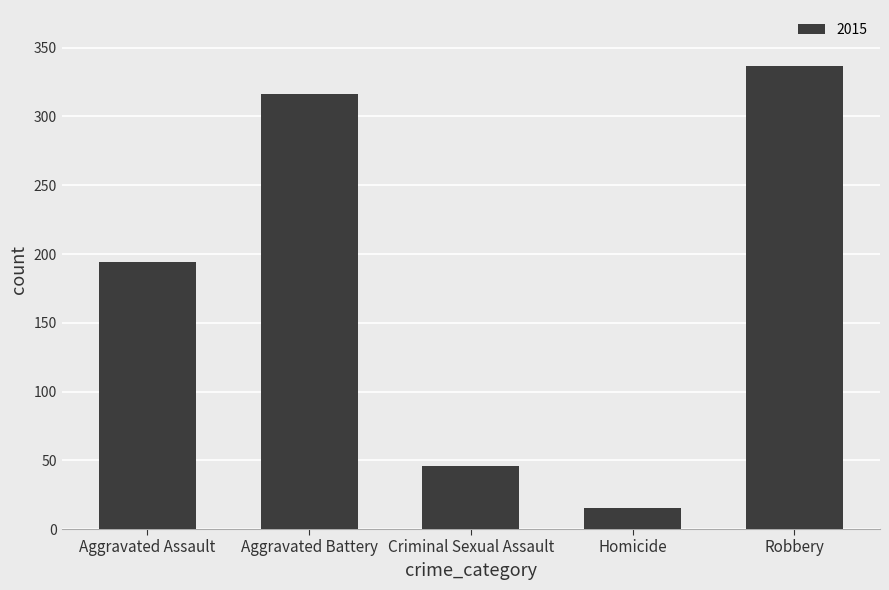

Which category has the lowest value across all series?

Homicide